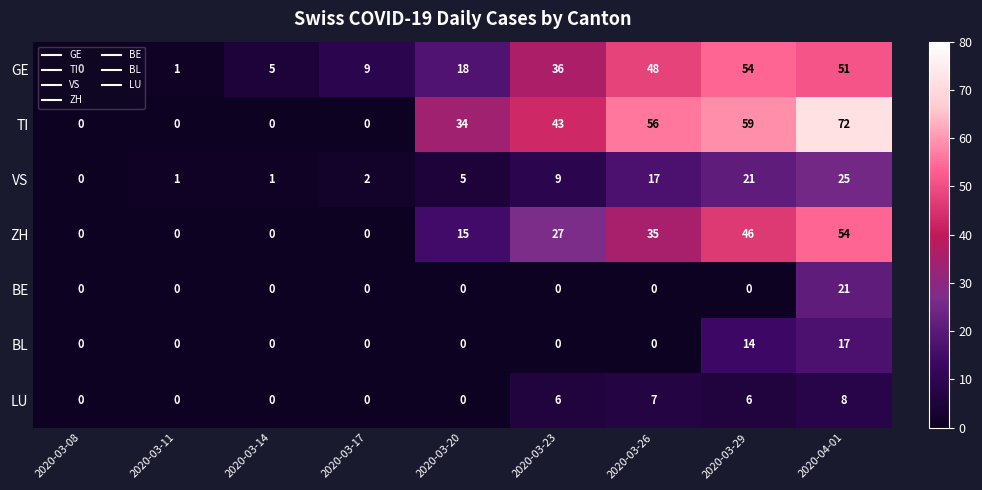

Count the number of data series in this chart.

7